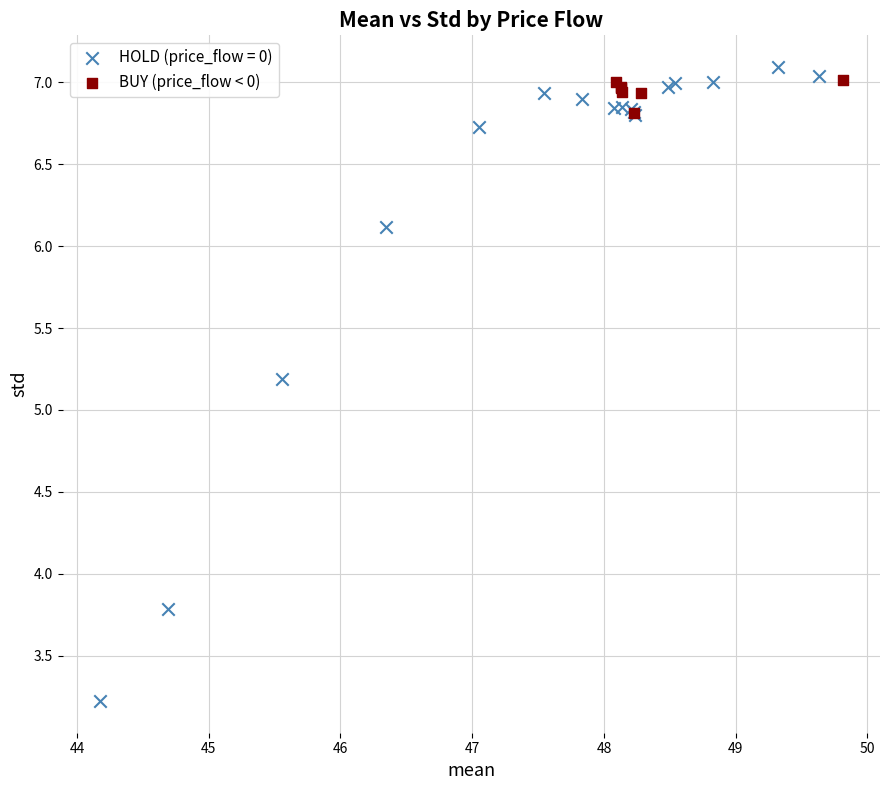

Which series has the widest spread of Y values?

HOLD (price_flow = 0)